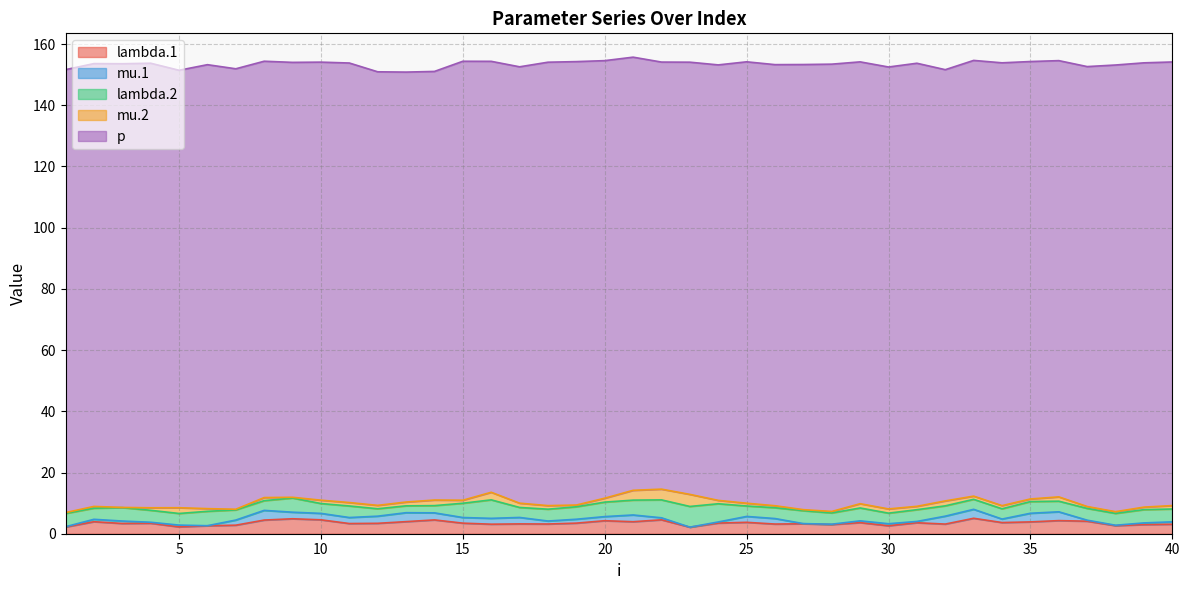

Between 2 and 7, which series saw the biggest shift?

lambda.1